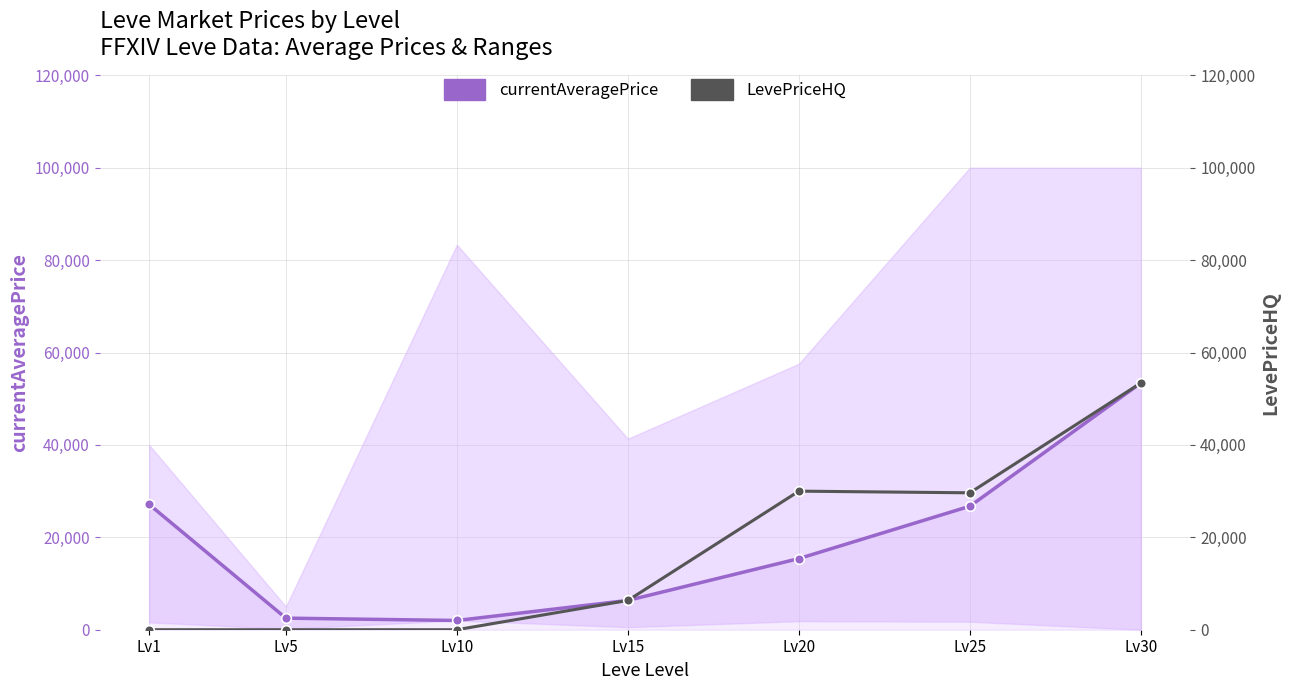

True or false: LevePriceHQ and currentAveragePrice intersect in this chart.

False